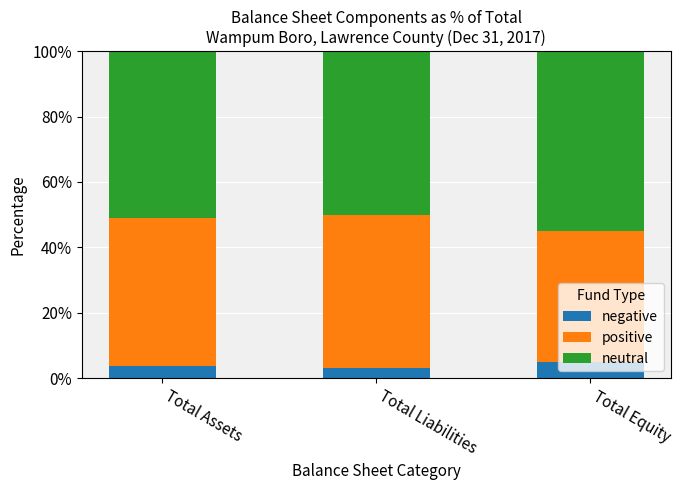

What is the total value across all series at Total Assets?

100.0